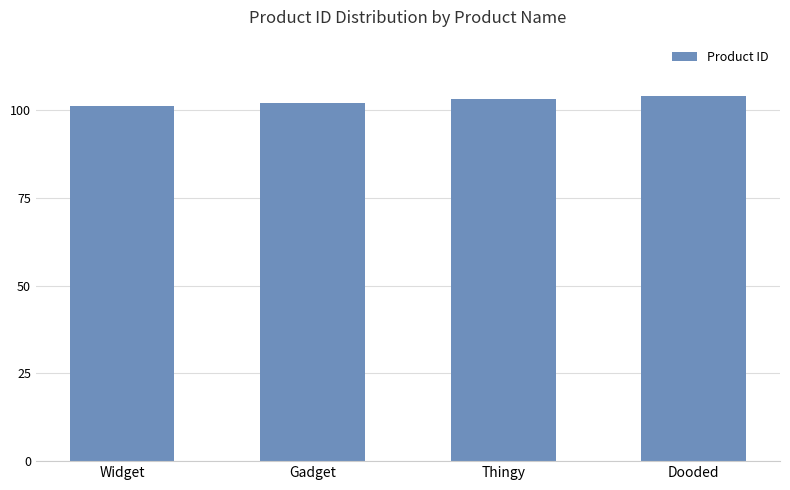

Is it true that the value at Gadget is 67?

False